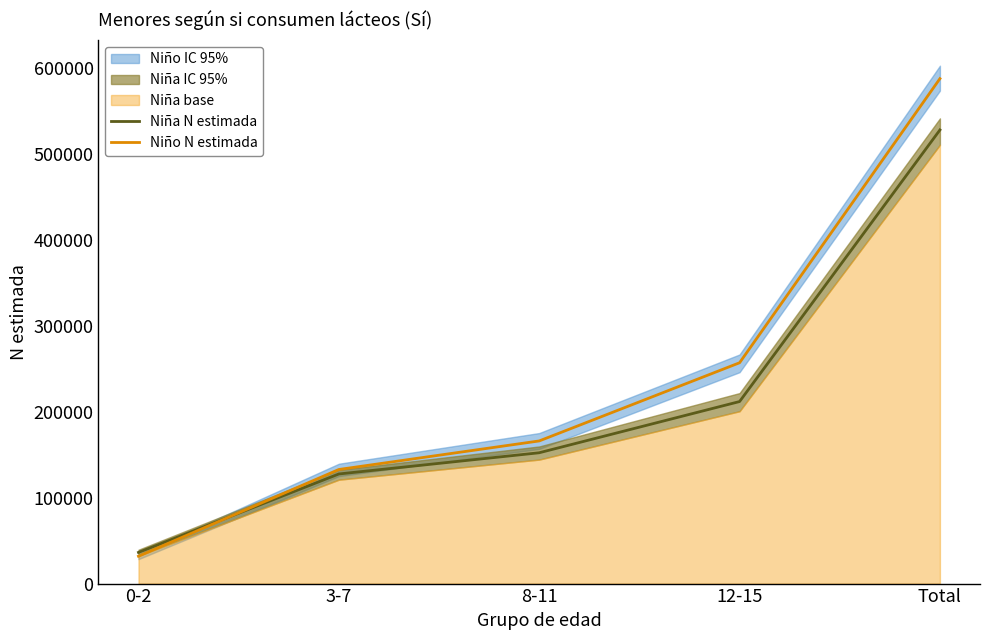

How many values in the Niña N estimada series exceed 152127?

2